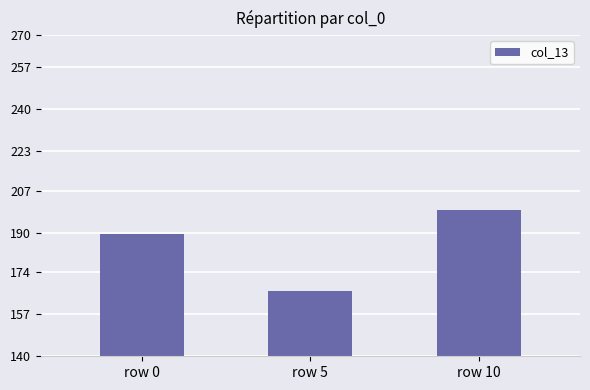

How many bars are there in total?

3